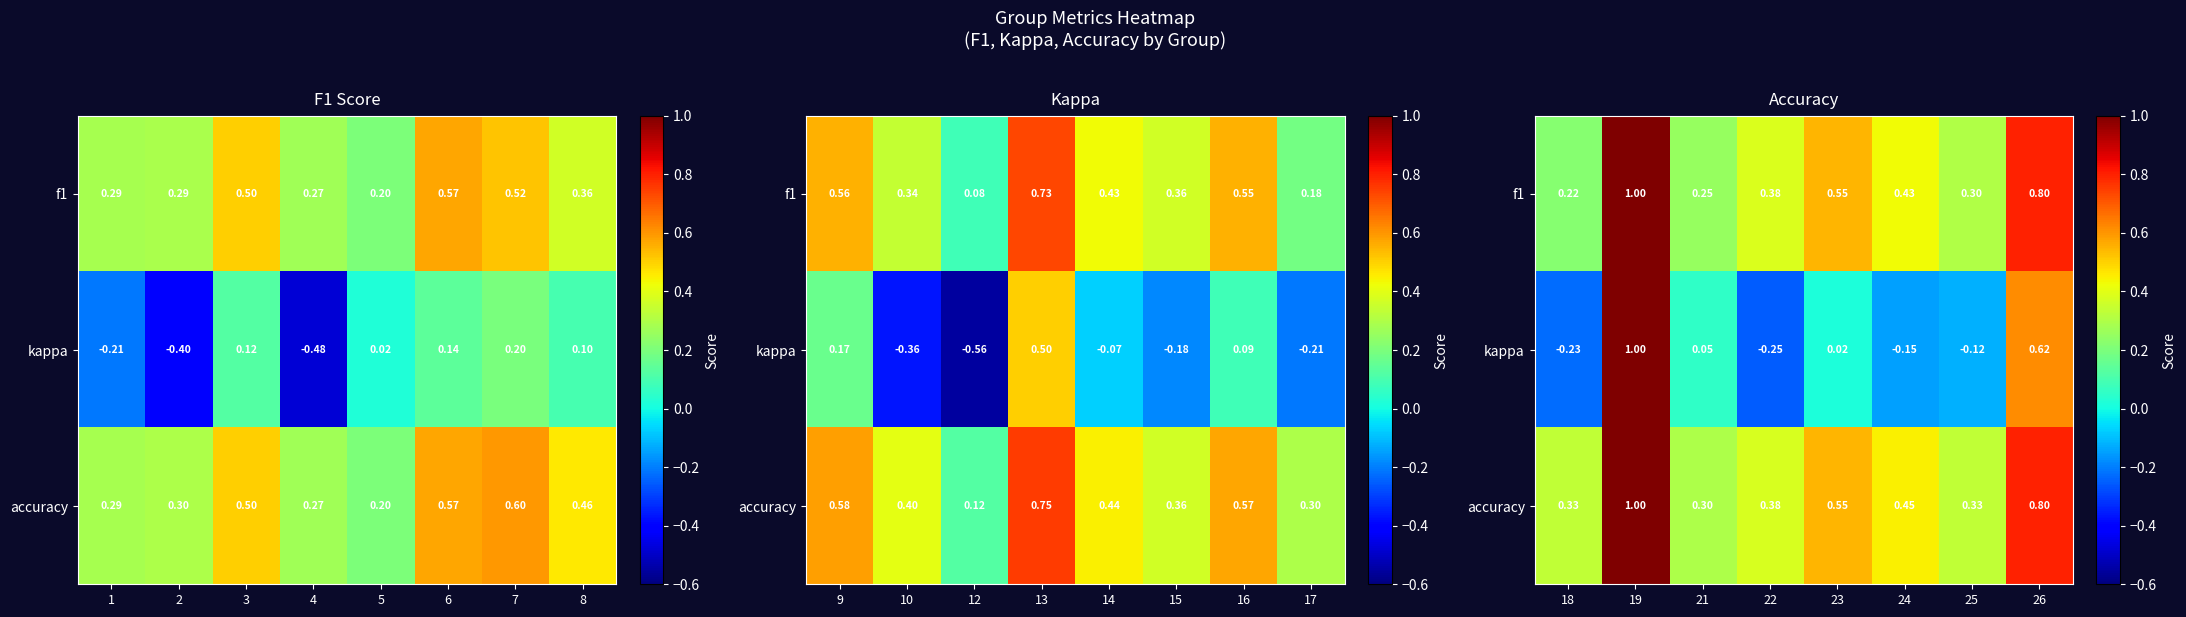

True or false: f1 has a value of 0.7 at 23.

False